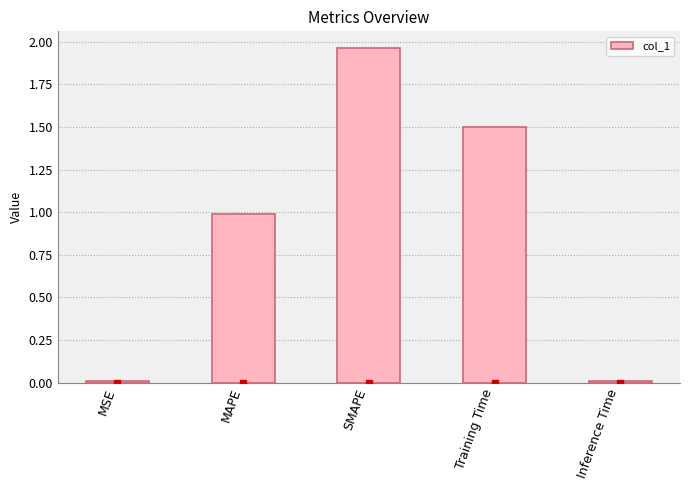

What position from the right is MAPE?

4